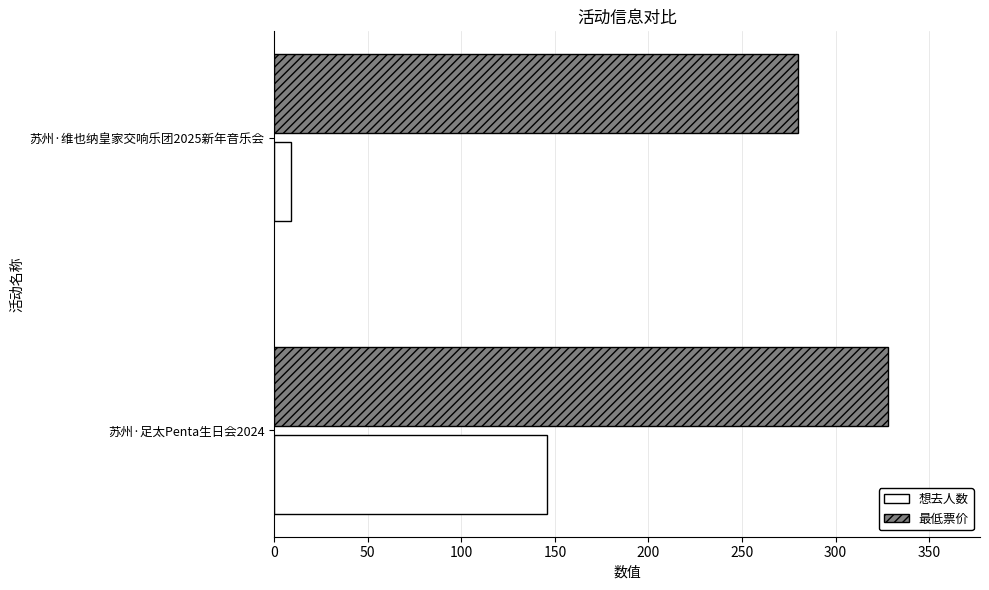

Count the 想去人数 values in the range 9 to 146.

2